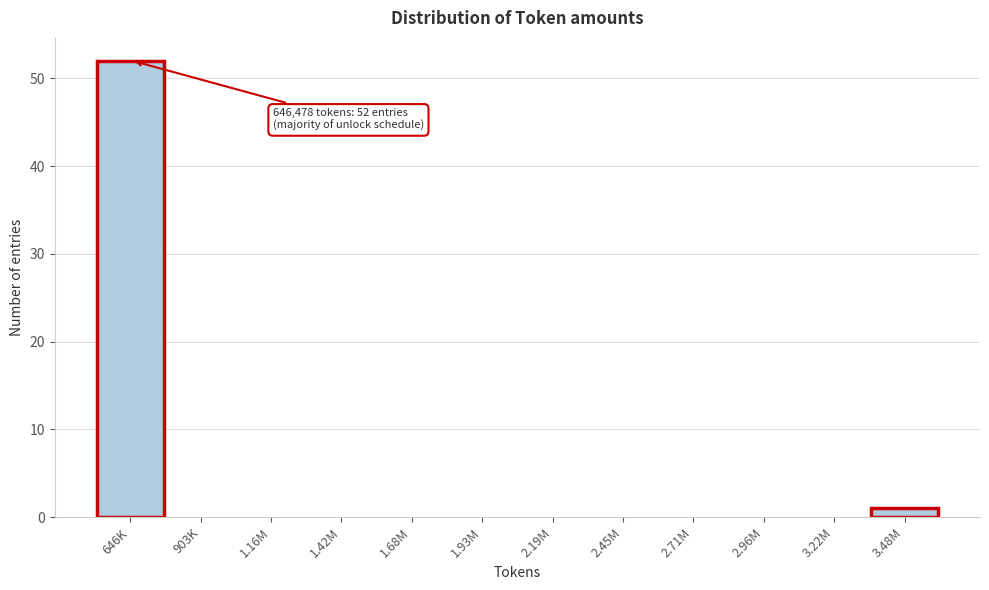

Reading right to left, extract all data points from this chart.

3.48M=1	3.22M=0	2.96M=0	2.71M=0	2.45M=0	2.19M=0	1.93M=0	1.68M=0	1.42M=0	1.16M=0	903K=0	646K=52